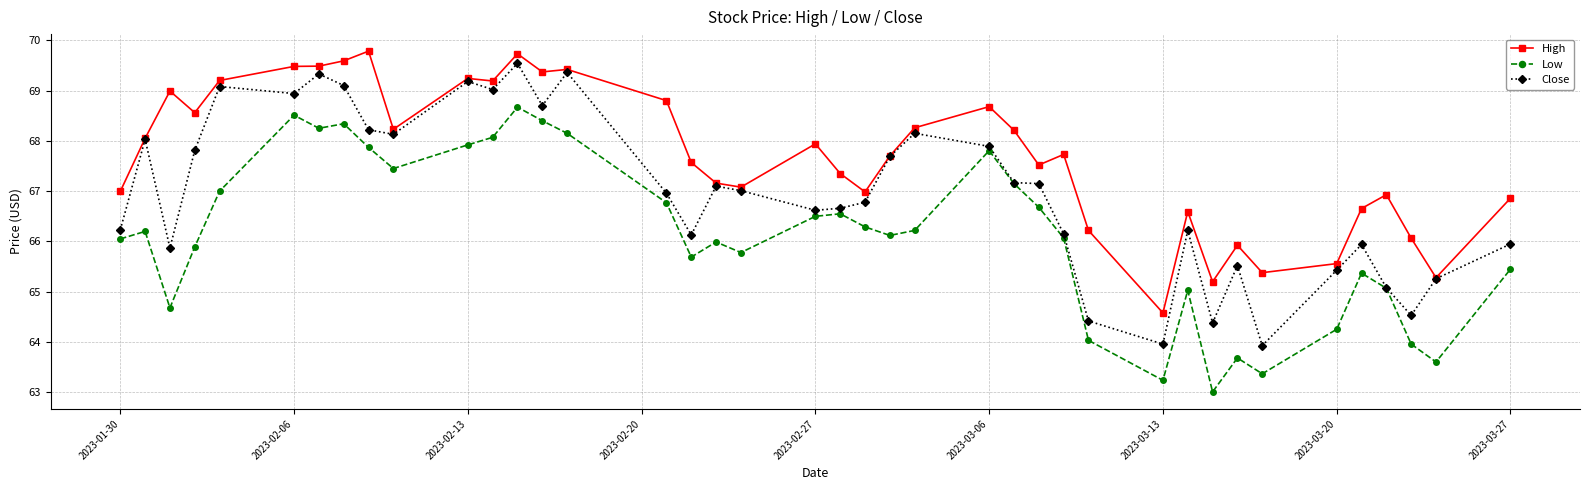

What is the greatest value displayed?

69.8